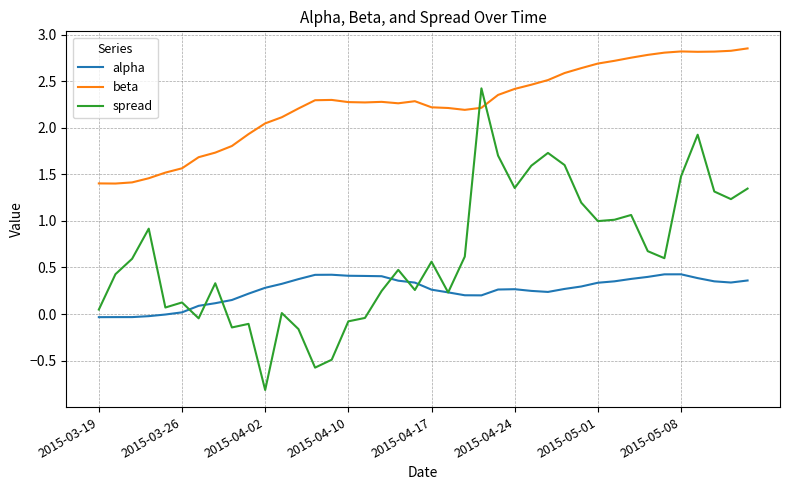

Which series has the widest spread of values?

spread